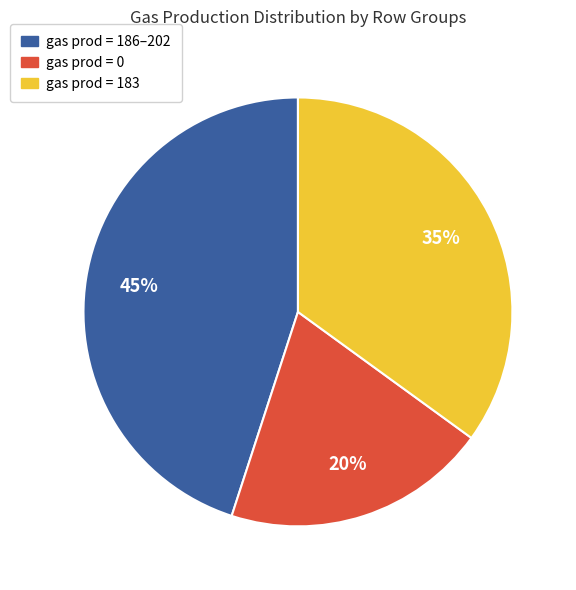

Which has a higher value, gas prod = 186–202 or gas prod = 183?

gas prod = 186–202